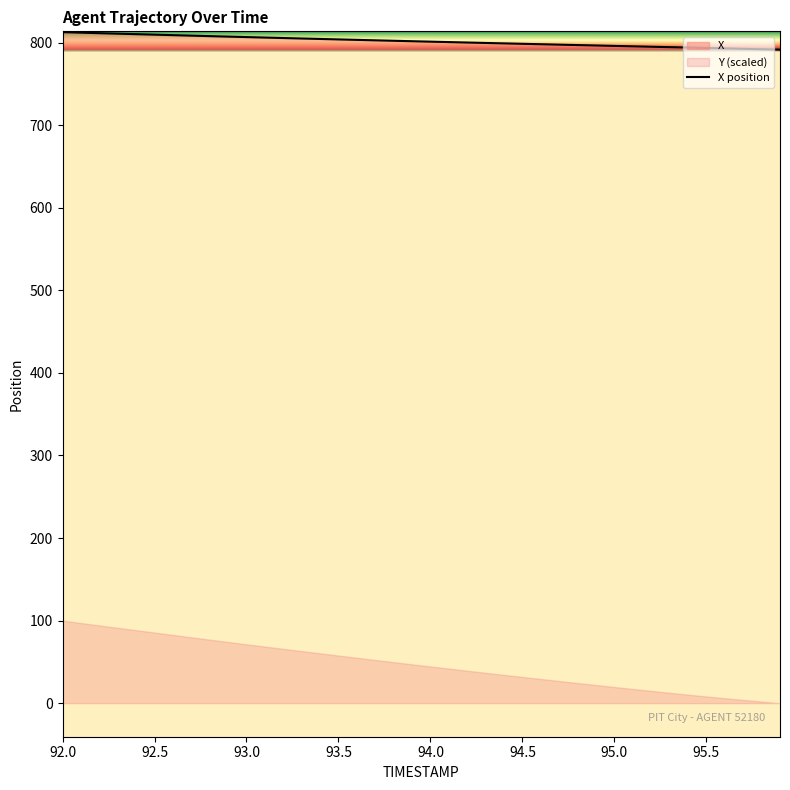

What is the value of the 27th point from the left?

798.2